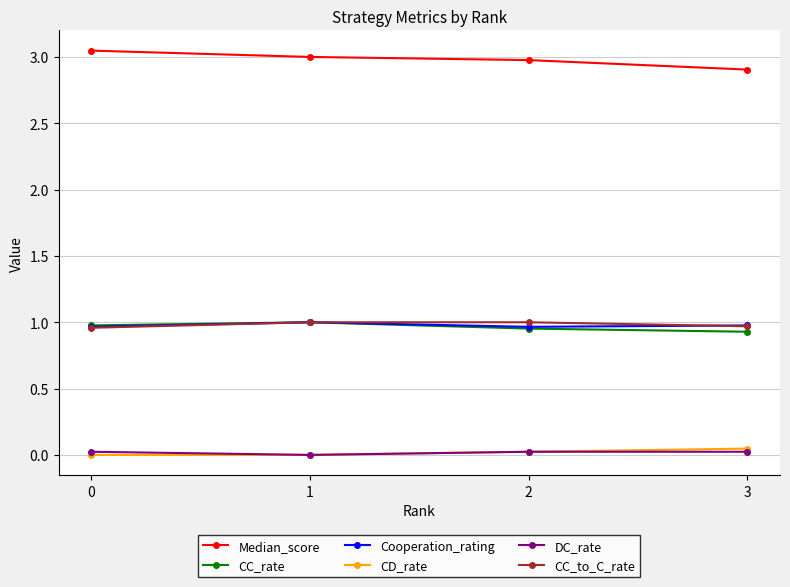

Which series has the largest total across all categories?

Median_score